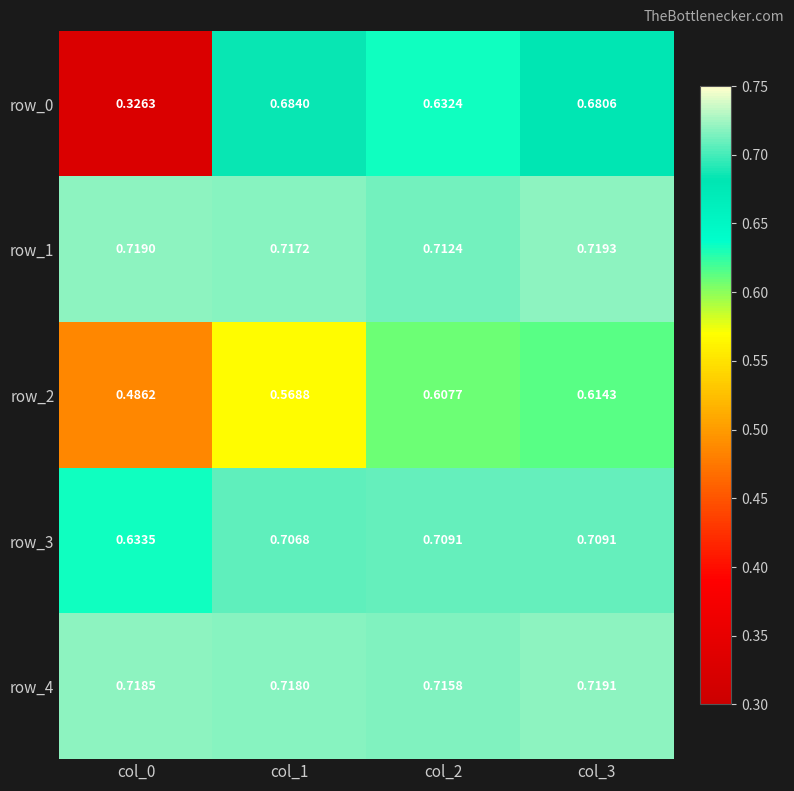

Which series has the largest range (max minus min)?

row_0